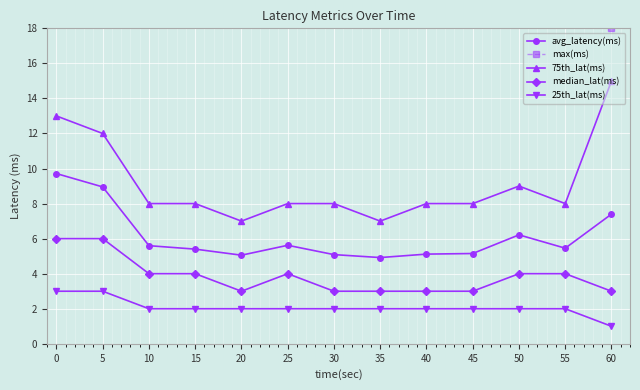

True or false: avg_latency(ms) has more than 0 points higher than both neighbors.

True